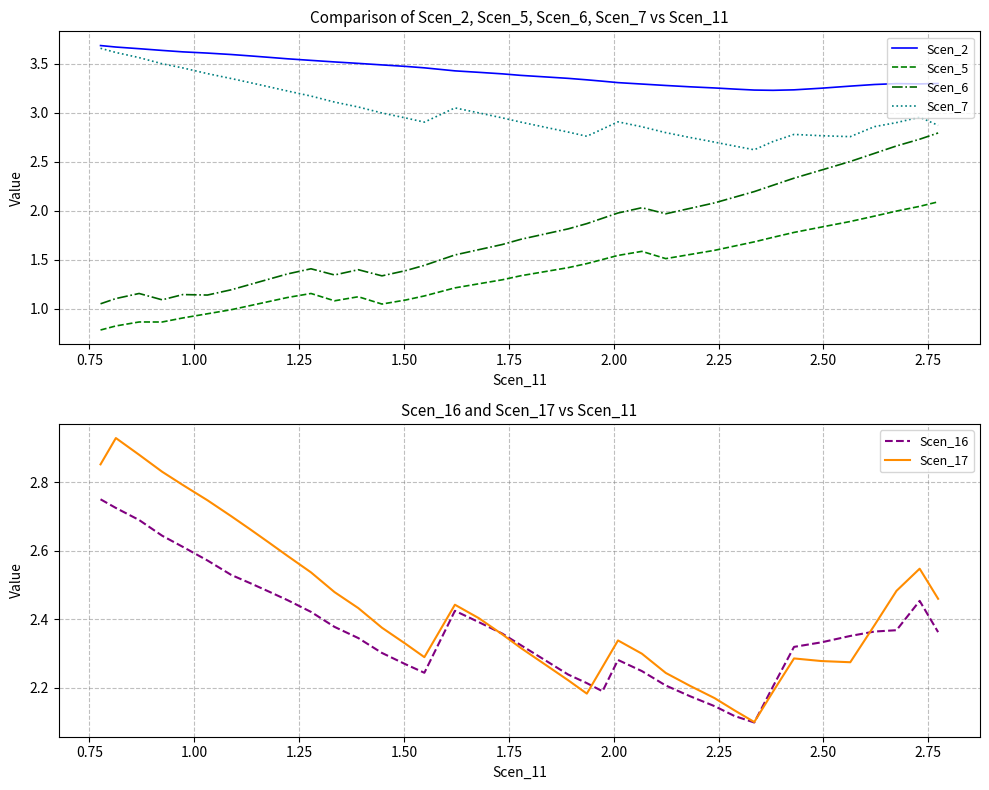

Reading right to left, list all the values displayed in this chart.

Scen_2: 3.3	3.3	3.3	3.3	3.3	3.2	3.2	3.2	3.2	3.2	3.3	3.3	3.3	3.3	3.3	3.3	3.3	3.3	3.4	3.4	3.4	3.4	3.4	3.4	3.5	3.5	3.5	3.5	3.5	3.5	3.5	3.6	3.6	3.6	3.6	3.6	3.6	3.7	3.7	3.7
Scen_5: 2.1	2.0	2.0	1.9	1.9	1.8	1.8	1.7	1.7	1.6	1.6	1.6	1.5	1.6	1.5	1.5	1.5	1.4	1.4	1.3	1.3	1.3	1.2	1.2	1.1	1.1	1.0	1.1	1.1	1.2	1.1	1.1	1.0	1.0	0.9	0.9	0.9	0.9	0.8	0.8
Scen_6: 2.8	2.7	2.7	2.6	2.5	2.4	2.3	2.3	2.2	2.1	2.1	2.0	2.0	2.0	2.0	1.9	1.9	1.8	1.8	1.7	1.7	1.6	1.5	1.5	1.4	1.4	1.3	1.4	1.3	1.4	1.4	1.3	1.2	1.2	1.1	1.1	1.1	1.2	1.1	1.0
Scen_7: 2.9	3.0	2.9	2.9	2.8	2.8	2.8	2.7	2.6	2.7	2.7	2.7	2.8	2.9	2.9	2.8	2.8	2.8	2.9	2.9	2.9	3.0	3.0	3.0	2.9	2.9	3.0	3.1	3.1	3.2	3.2	3.3	3.3	3.3	3.4	3.5	3.5	3.6	3.6	3.7
Scen_16: 2.4	2.5	2.4	2.4	2.4	2.3	2.3	2.2	2.1	2.1	2.1	2.2	2.2	2.2	2.3	2.2	2.2	2.2	2.3	2.3	2.4	2.4	2.4	2.3	2.2	2.3	2.3	2.3	2.4	2.4	2.5	2.5	2.5	2.5	2.6	2.6	2.6	2.7	2.7	2.7
Scen_17: 2.5	2.5	2.5	2.4	2.3	2.3	2.3	2.2	2.1	2.1	2.2	2.2	2.2	2.3	2.3	2.3	2.2	2.2	2.3	2.3	2.4	2.4	2.4	2.4	2.3	2.3	2.4	2.4	2.5	2.5	2.6	2.6	2.7	2.7	2.7	2.8	2.8	2.9	2.9	2.9